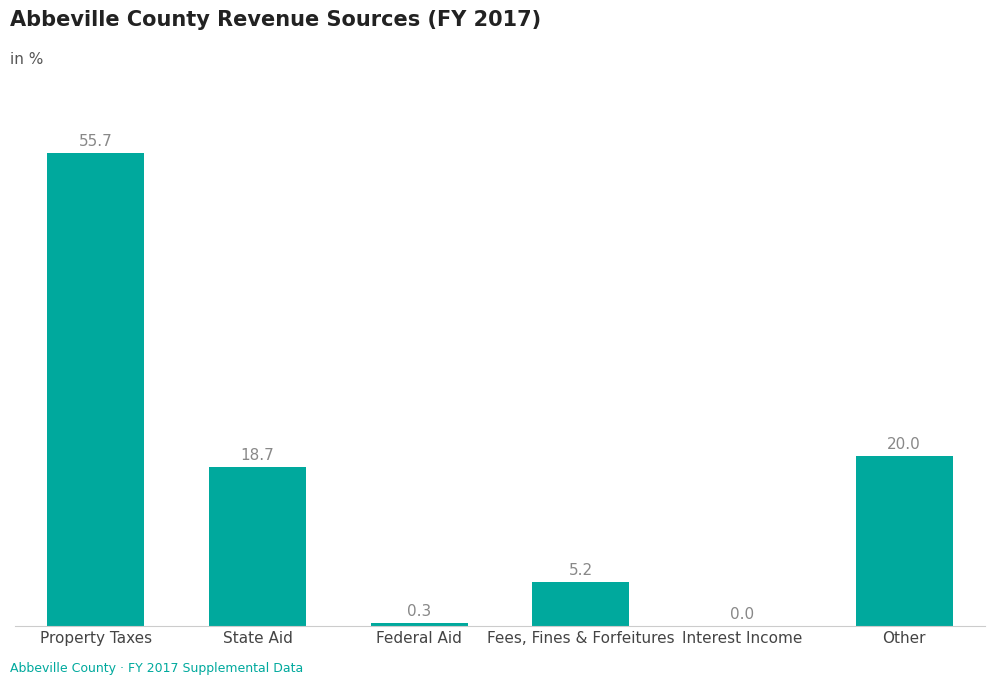

True or false: the data shows 11.6 at State Aid.

False